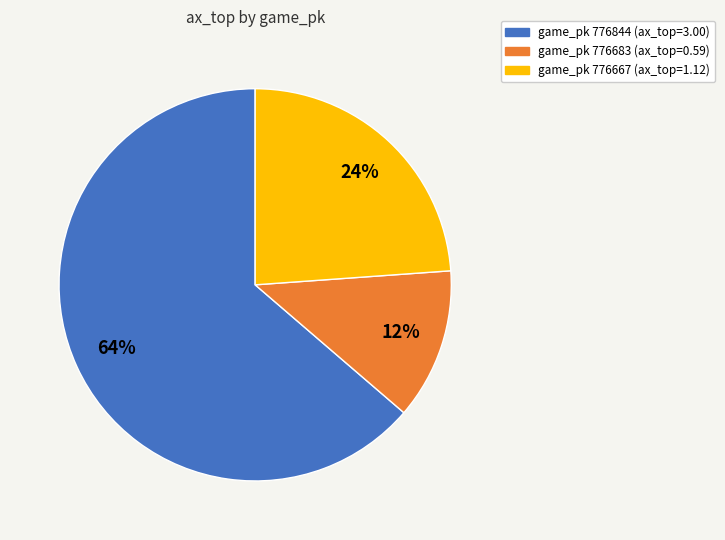

To the nearest percent, what is the average slice percentage?

33%